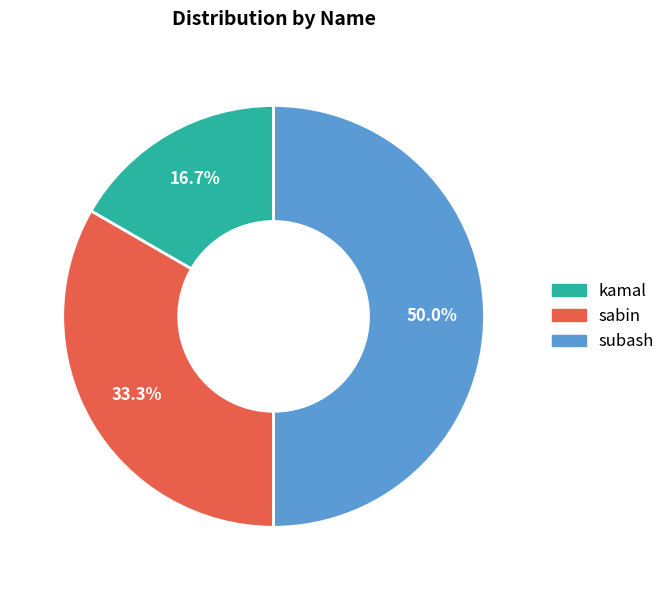

Is sabin the majority of the pie?

No